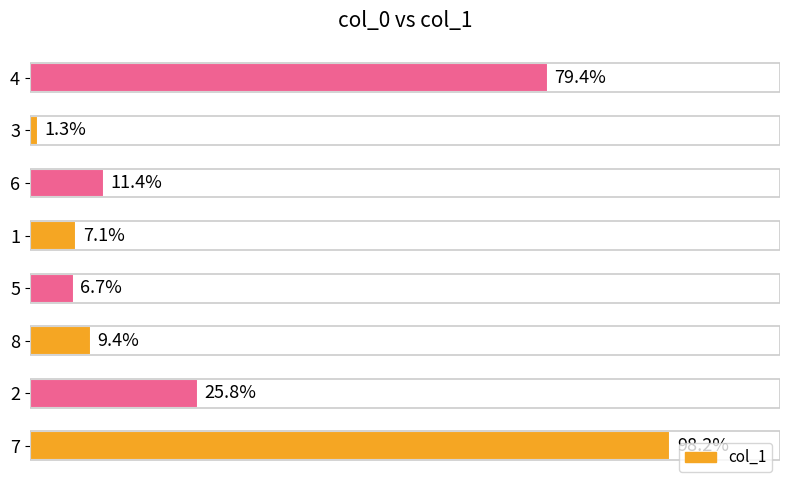

Rank the categories by value from lowest to highest.

3, 5, 1, 8, 6, 2, 4, 7